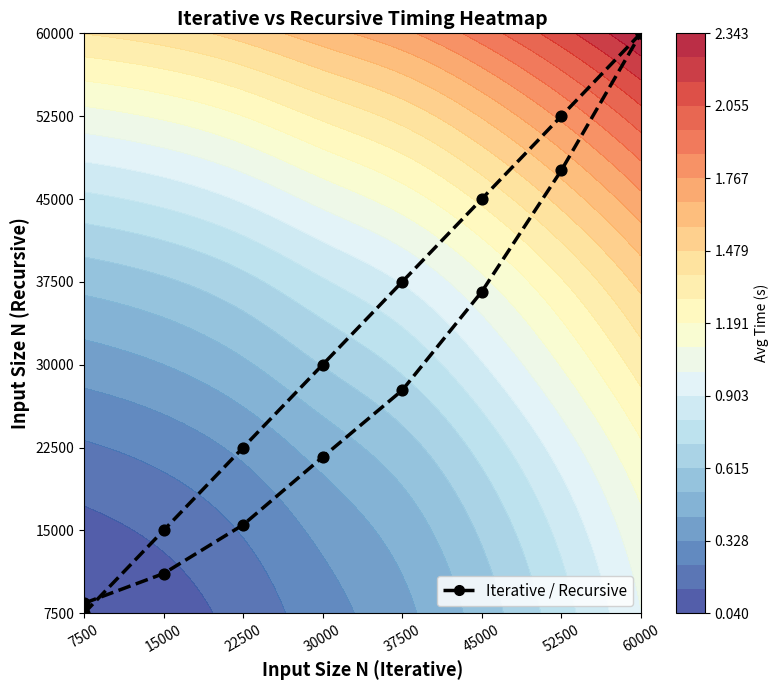

Count the values in the range 2 to 6.

5